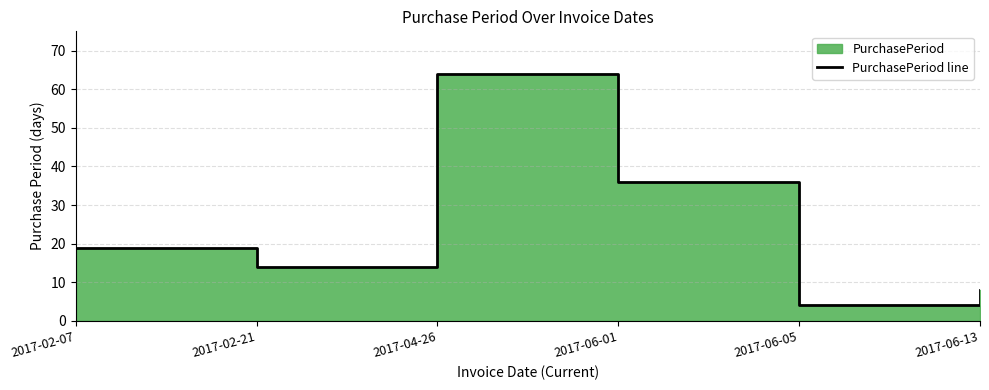

What is the ratio of the value at 2017-06-05 to the value at 2017-06-13?

0.5